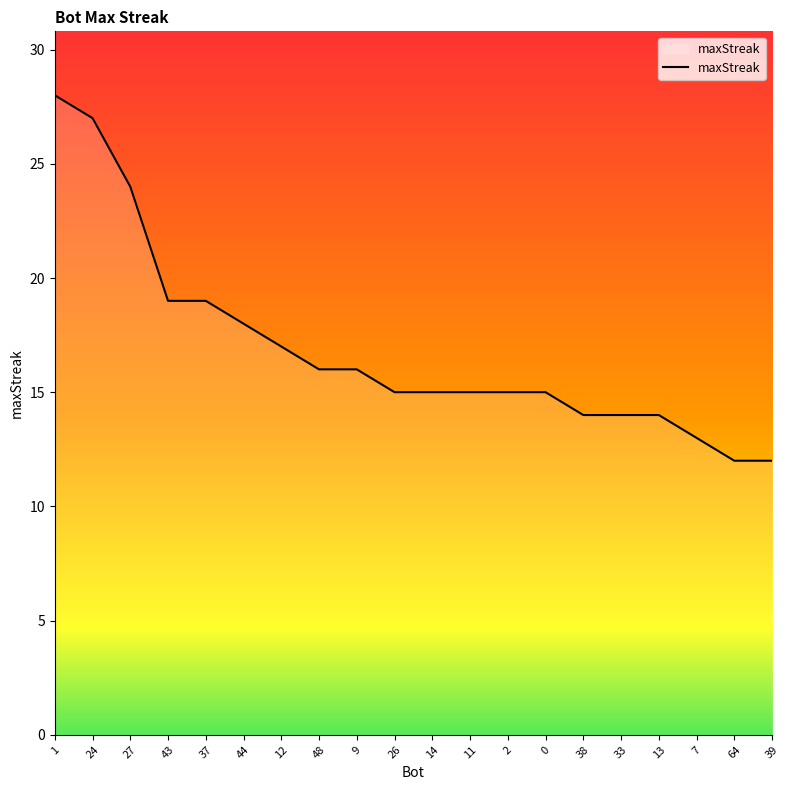

What is the smallest value displayed?

12